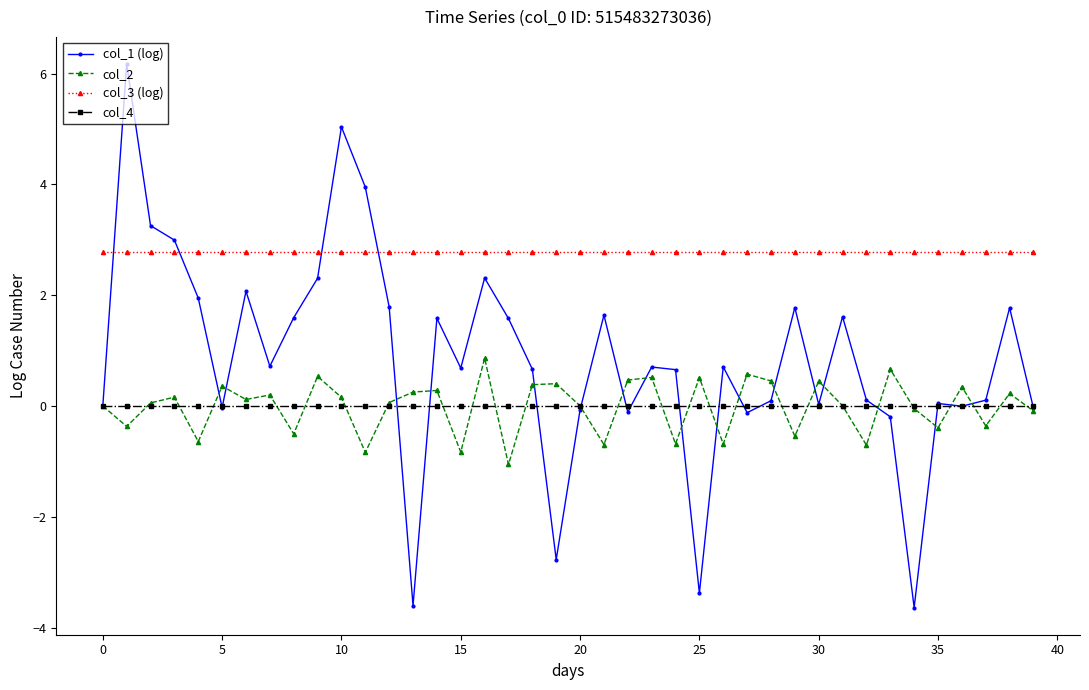

What is the difference between the maximum and minimum values in the col_2 series?

1.9